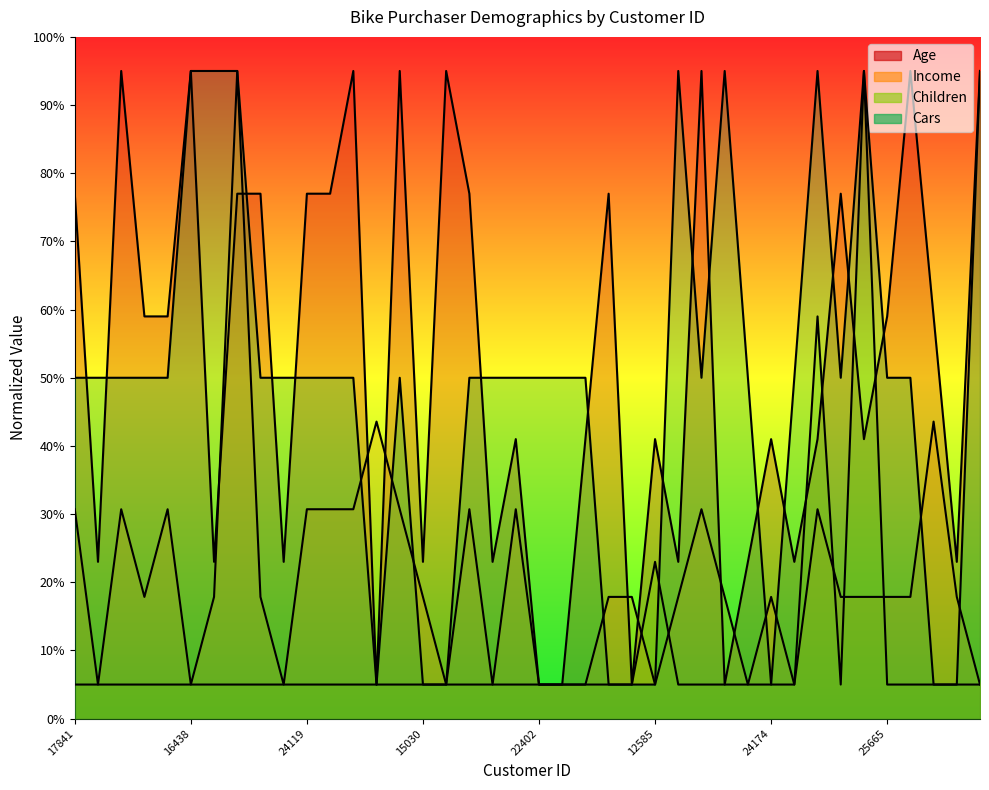

How many interior local peaks does the Age series have?

12